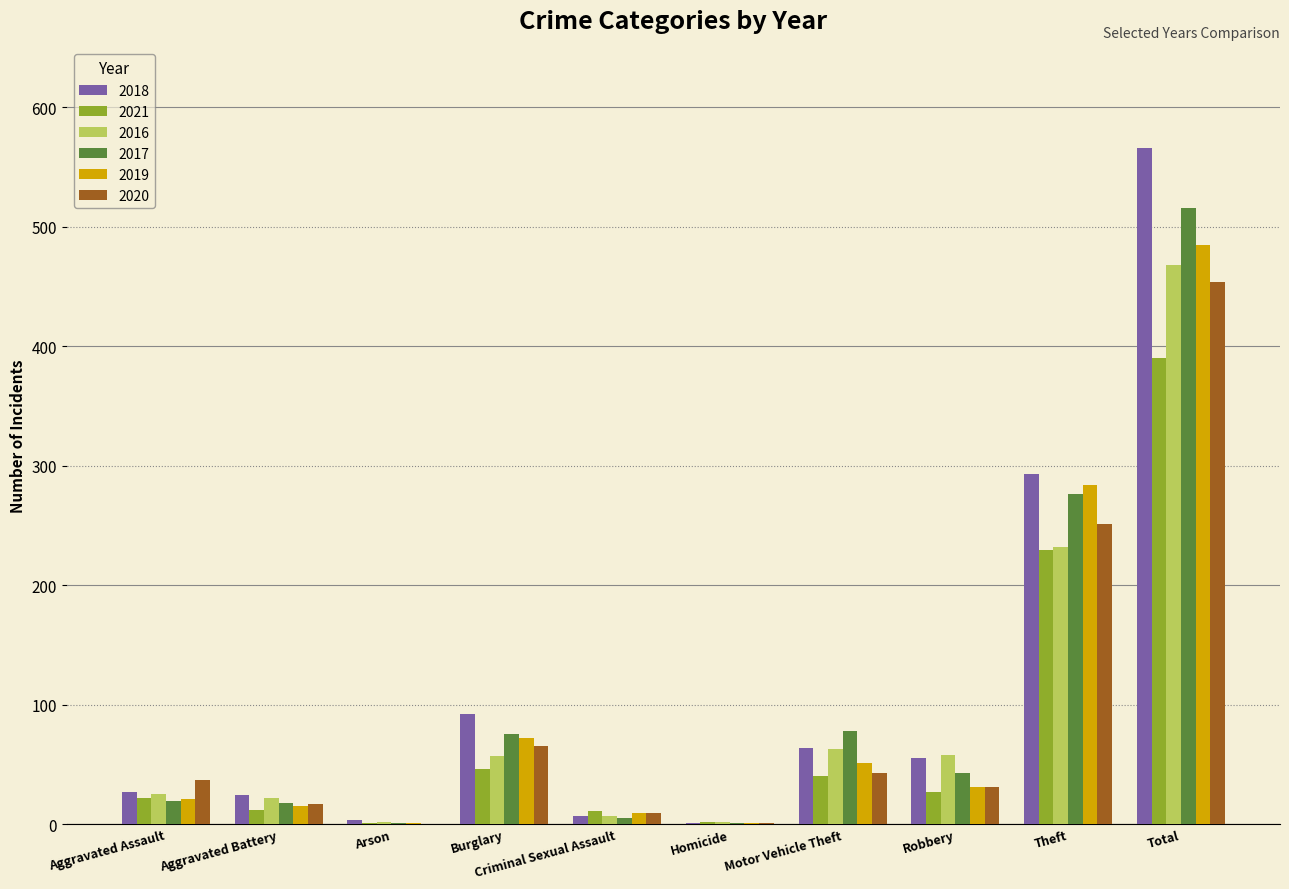

At which label is 2020 closest to 227?

Theft